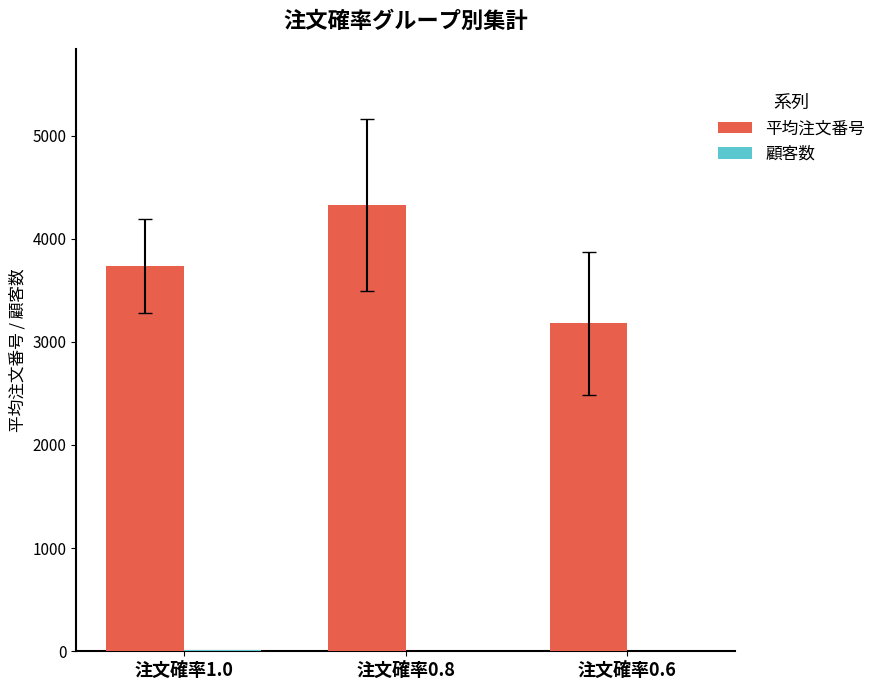

Is it true that 平均注文番号 equals 1314.4 at 注文確率1.0?

False